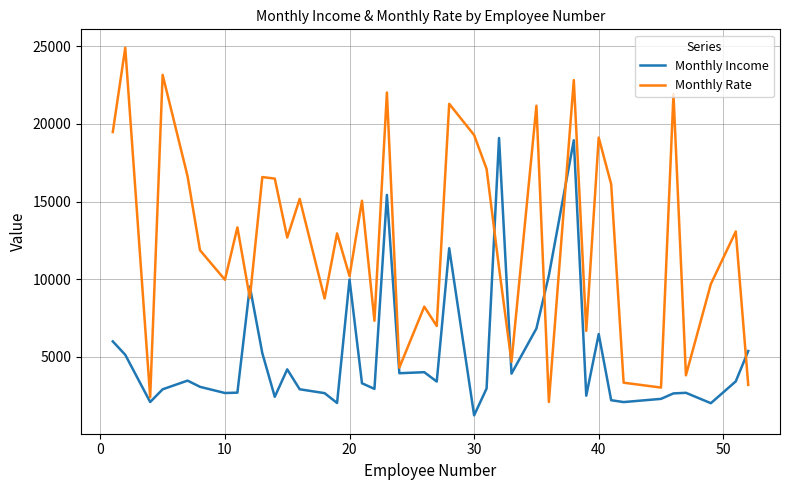

Which series has the largest total across all categories?

Monthly Rate